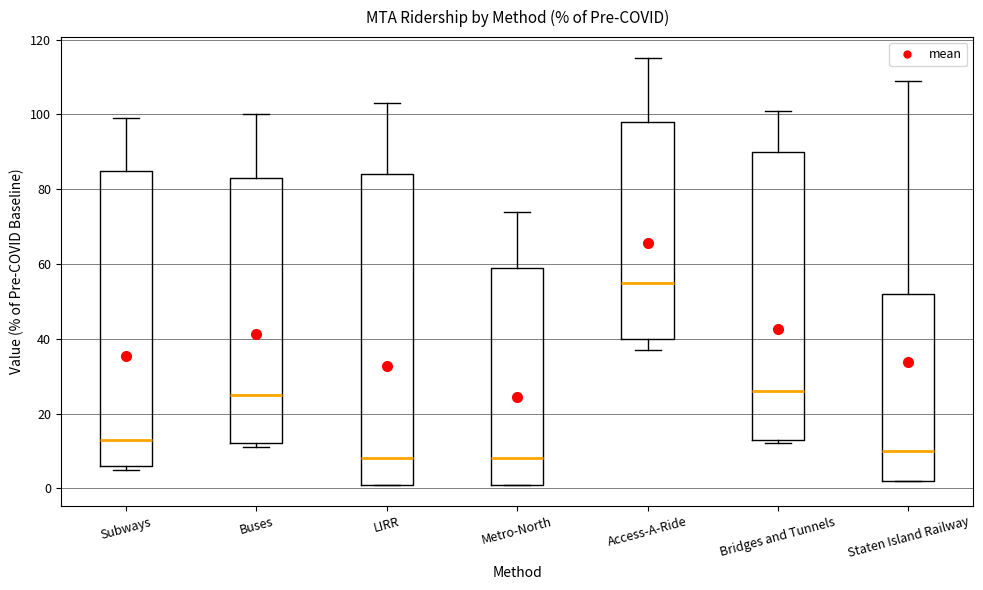

Where does the median line of the box for Subways sit on the y-axis? The values are not printed on the chart, so give them approximately, as read against the axis.

14